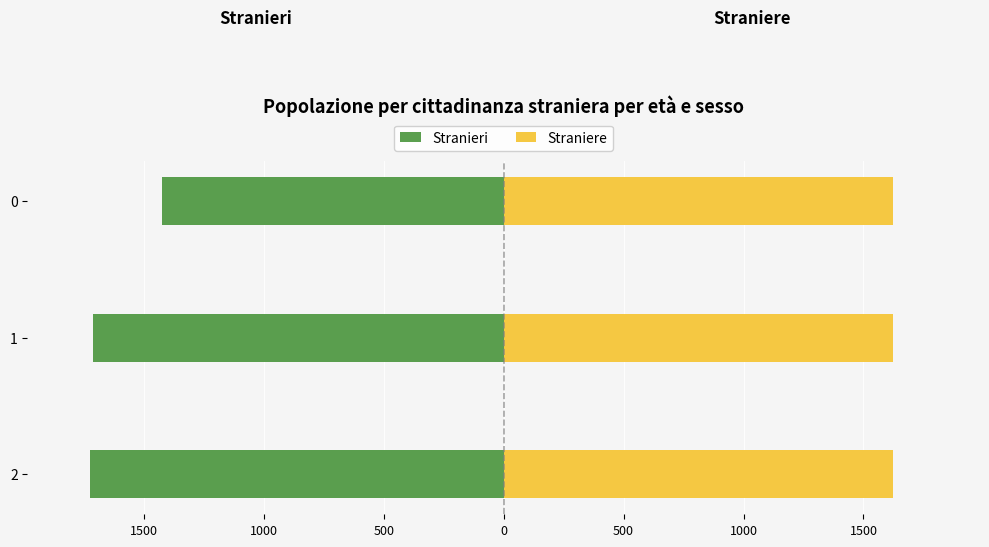

What is the average value of the Stranieri series?

-1622